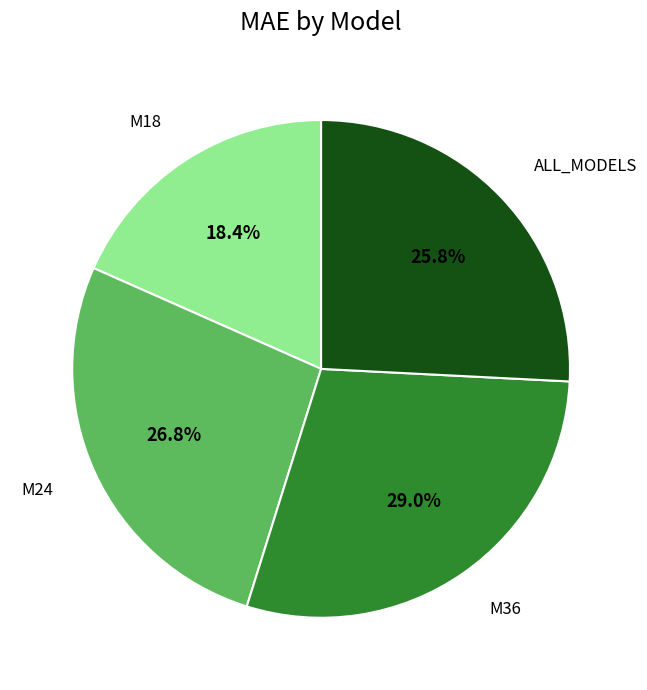

How many segments does this pie chart have?

4